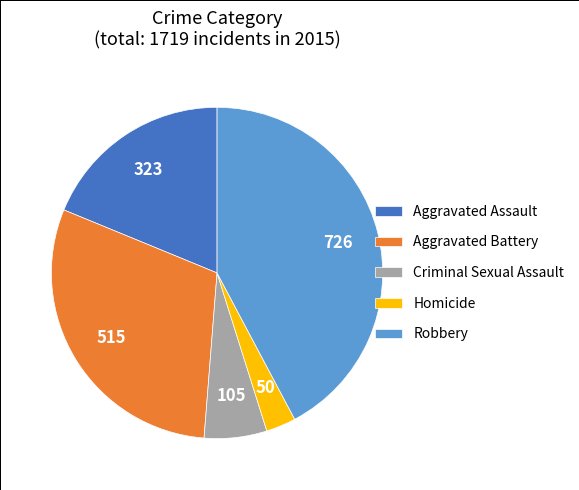

Is the sum of Aggravated Assault and Homicide greater than half?

No